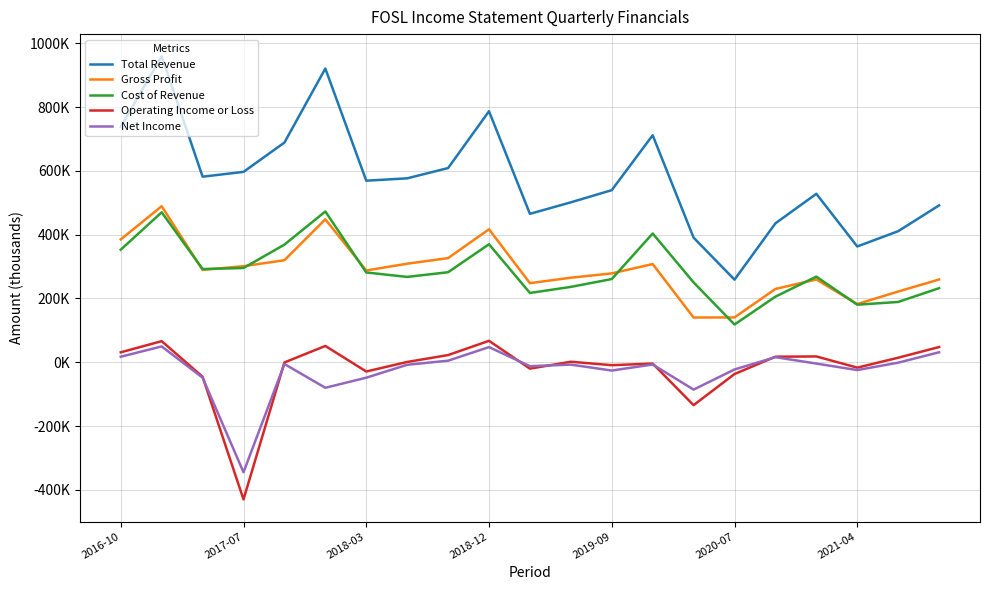

Which series has the widest spread of values?

Total Revenue